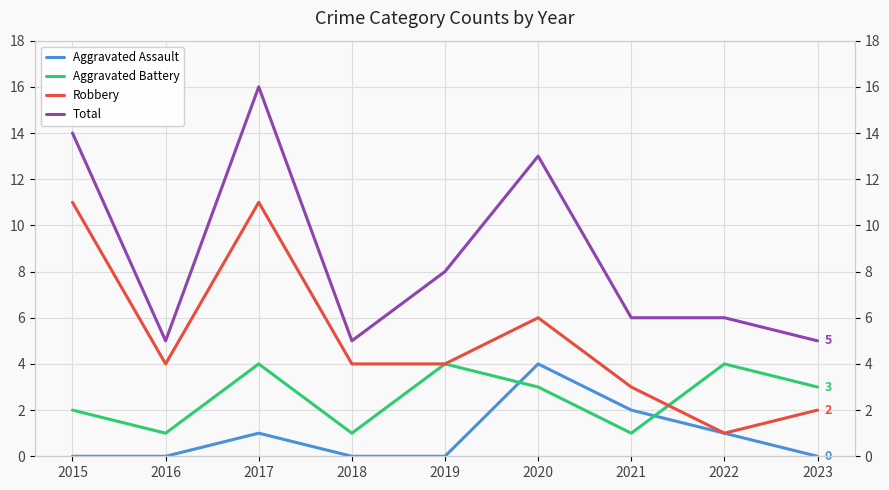

How many interior local valleys does the Robbery series have?

2